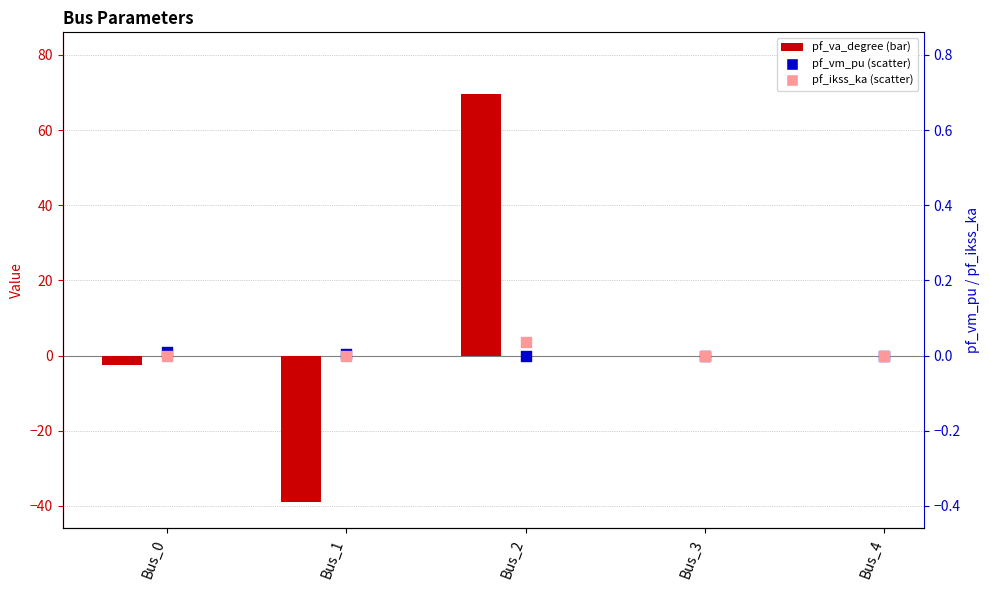

Which series has the largest total across all categories?

pf_va_degree